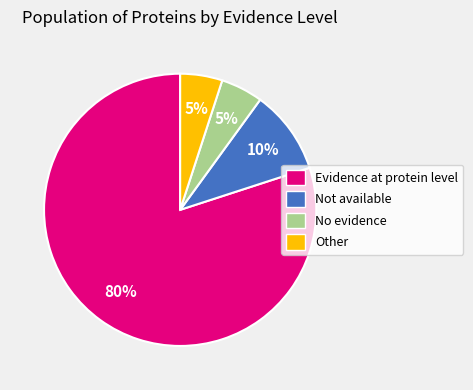

Do Not available and Evidence at protein level together represent more than half of the pie?

Yes